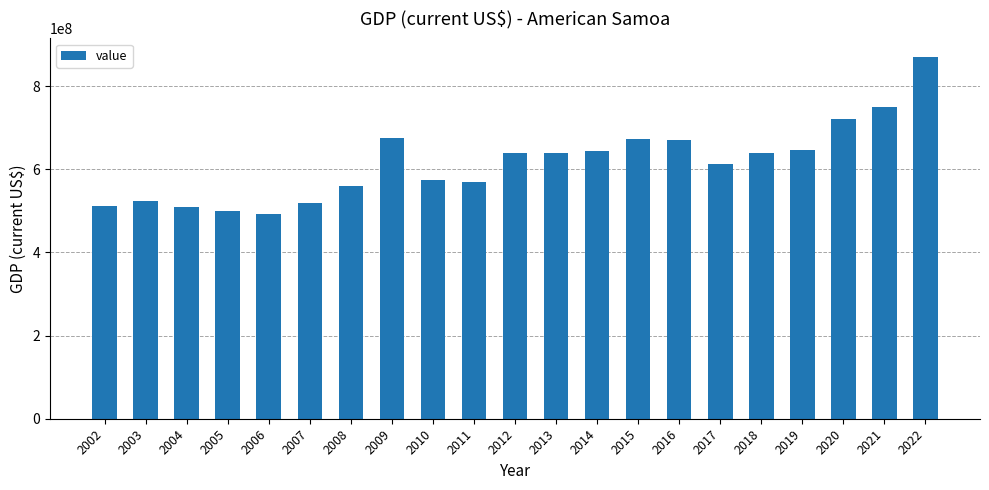

What is the minimum value shown in the chart?

493000000